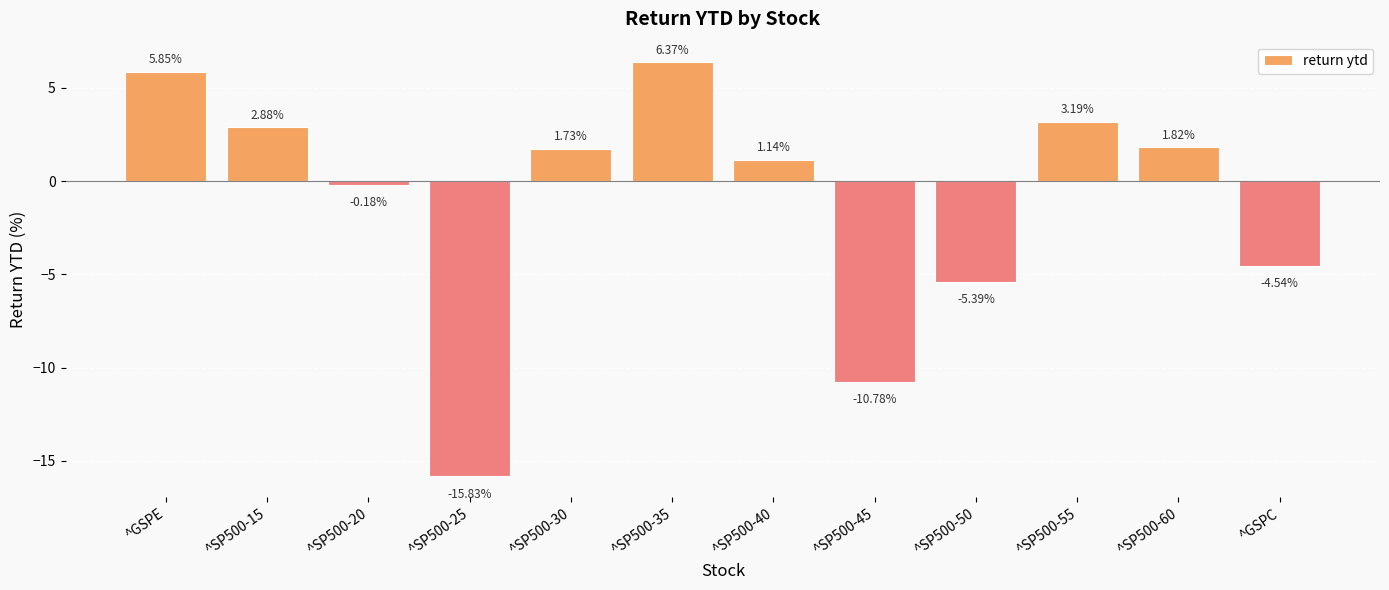

At which label is the value closest to -4?

^GSPC